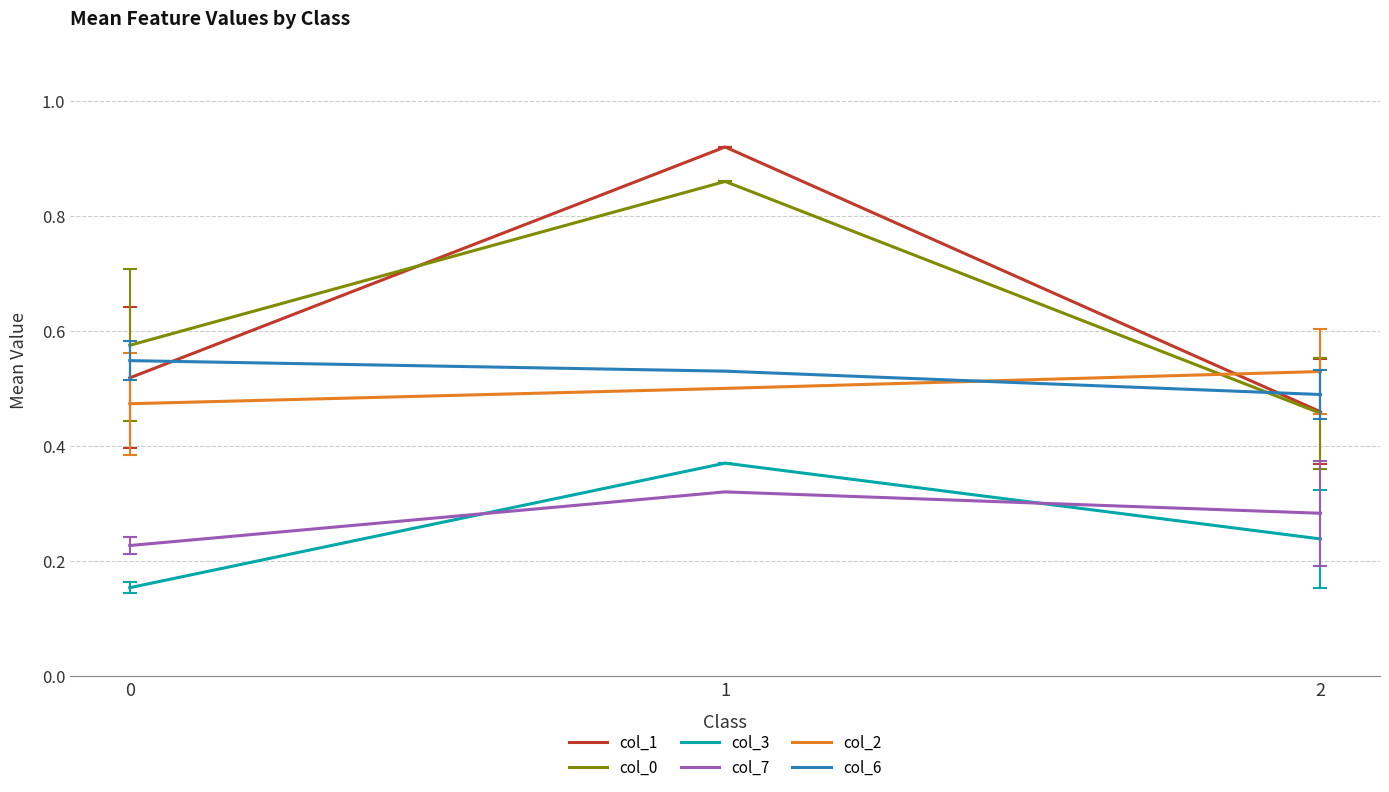

What is the difference between the maximum and second lowest values in the col_3 series?

0.1